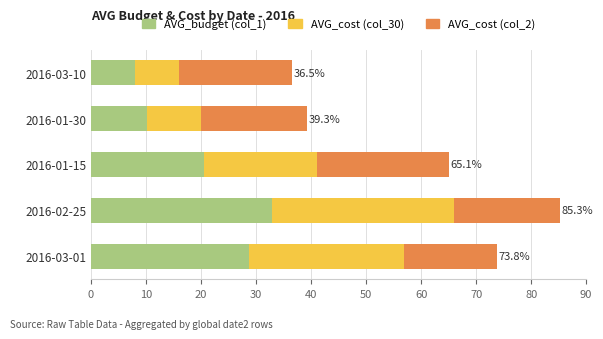

What is the difference between the second highest and second lowest values in the AVG_budget (col_1) series?

18.5